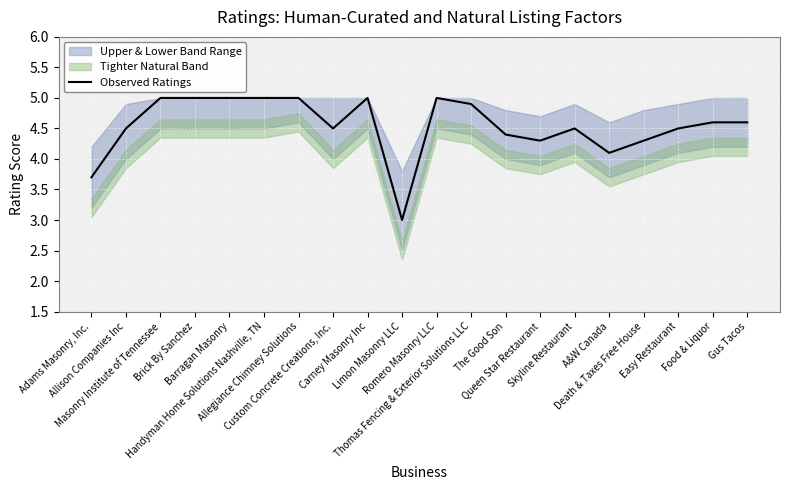

What is the label of the 8th point from the left?

Custom Concrete Creations, Inc.